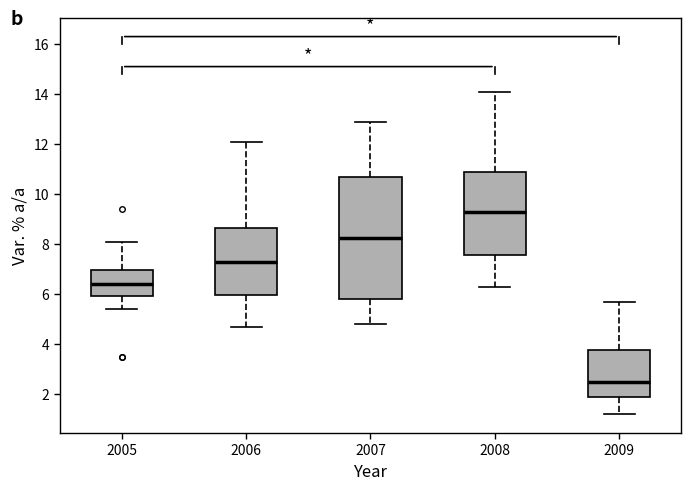

Reading left to right, transcribe this box plot: for each box, give where its median line is, the range the box spans, and where its two whiskers end, as read against the y-axis. The values are not printed on the chart, so give them approximately, as read against the axis.

2005: median 6.4, box 6.0 to 7.0, whiskers 5.4 to 8.2
2006: median 7.4, box 6.0 to 8.6, whiskers 4.8 to 12.2
2007: median 8.2, box 5.8 to 10.8, whiskers 4.8 to 13.0
2008: median 9.4, box 7.6 to 10.8, whiskers 6.4 to 14.2
2009: median 2.6, box 1.8 to 3.8, whiskers 1.2 to 5.8